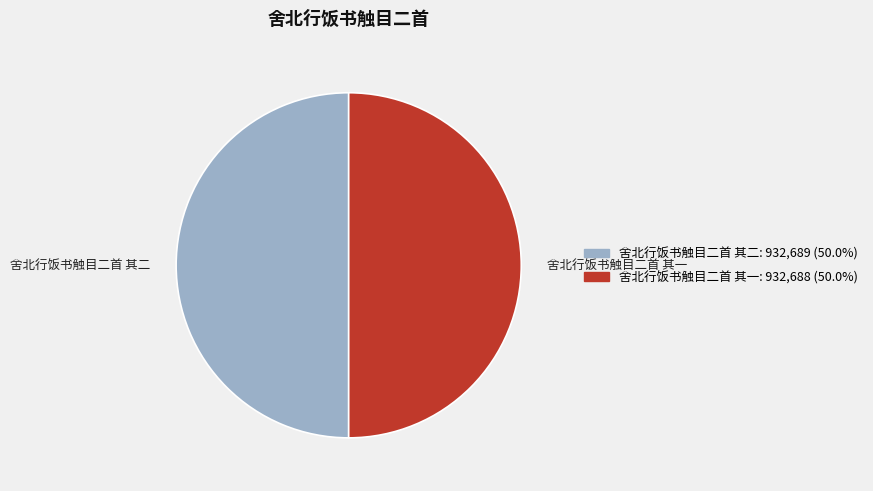

Is it true that 舍北行饭书触目二首 其二 is 64% of the pie?

False